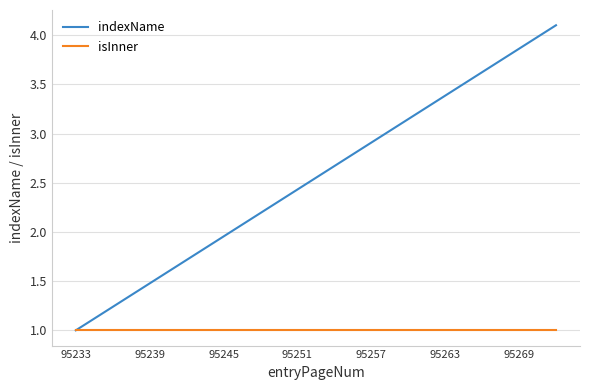

Rank the series by their average value, from lowest to highest.

isInner, indexName